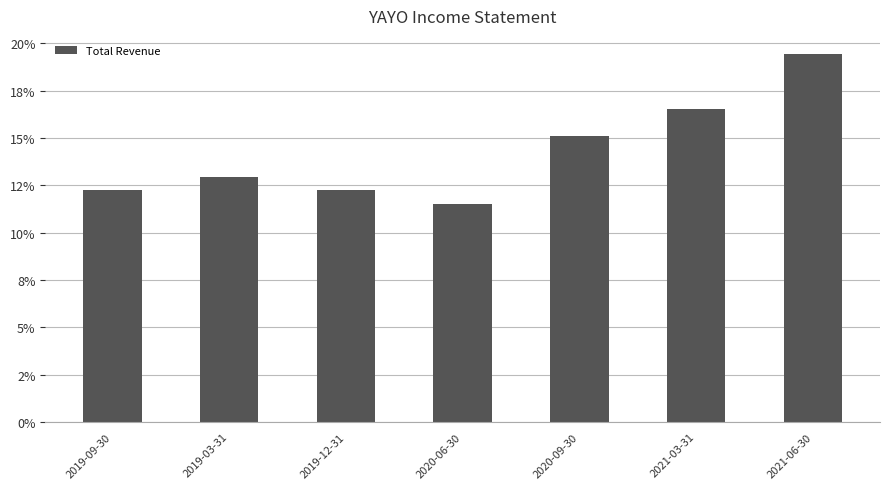

True or false: the data shows 0.1 at 2019-12-31.

True